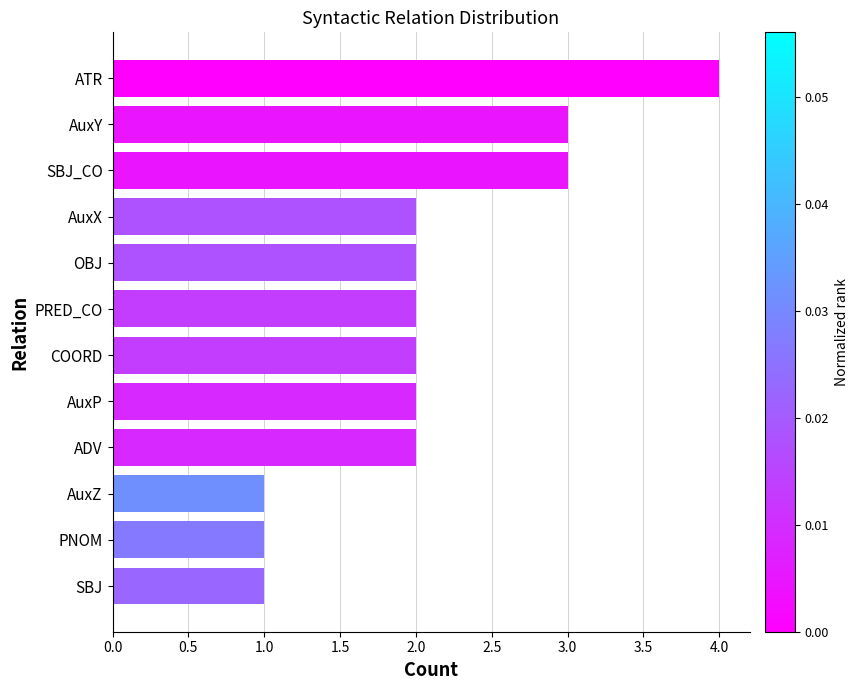

What is the difference between the maximum and second lowest values?

3